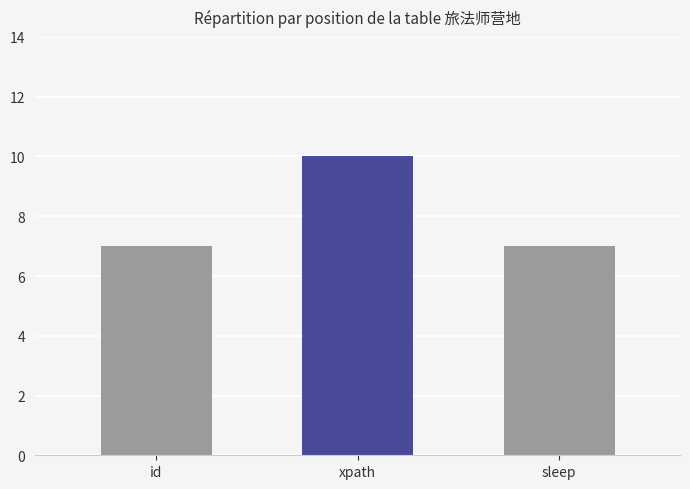

What is the value of the 3rd bar from the left?

7